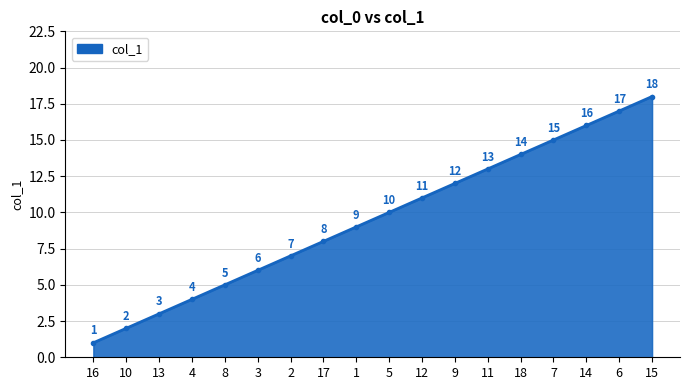

Reading right to left, list all the values displayed in this chart.

15=18	6=17	14=16	7=15	18=14	11=13	9=12	12=11	5=10	1=9	17=8	2=7	3=6	8=5	4=4	13=3	10=2	16=1